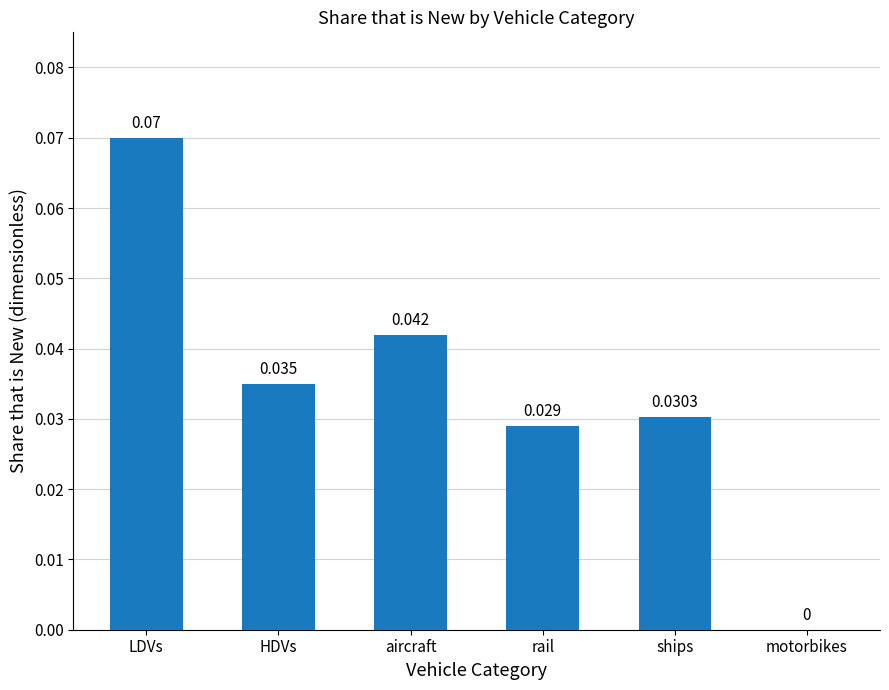

Which has a higher value, aircraft or rail?

aircraft